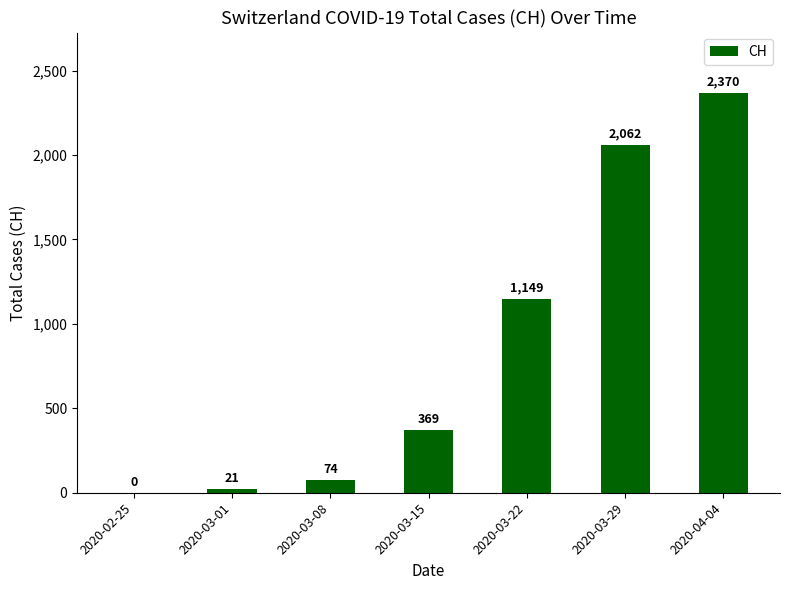

What is the approximate value at 2020-03-22?

1149